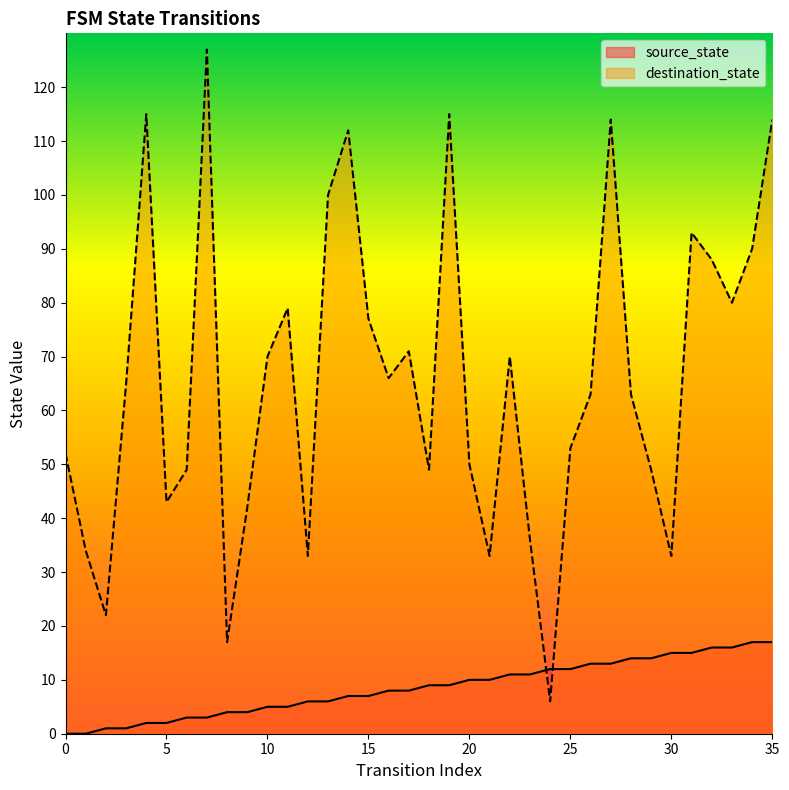

What is the highest value of the destination_state series?

127